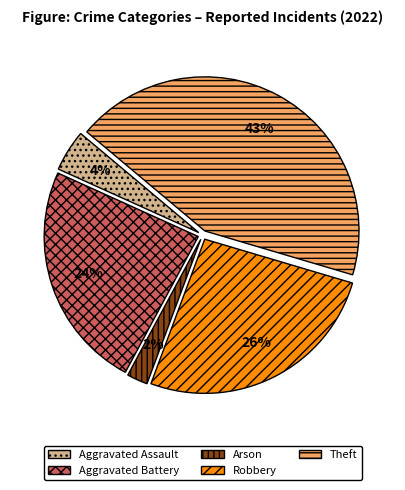

How many slices are in this pie chart?

5